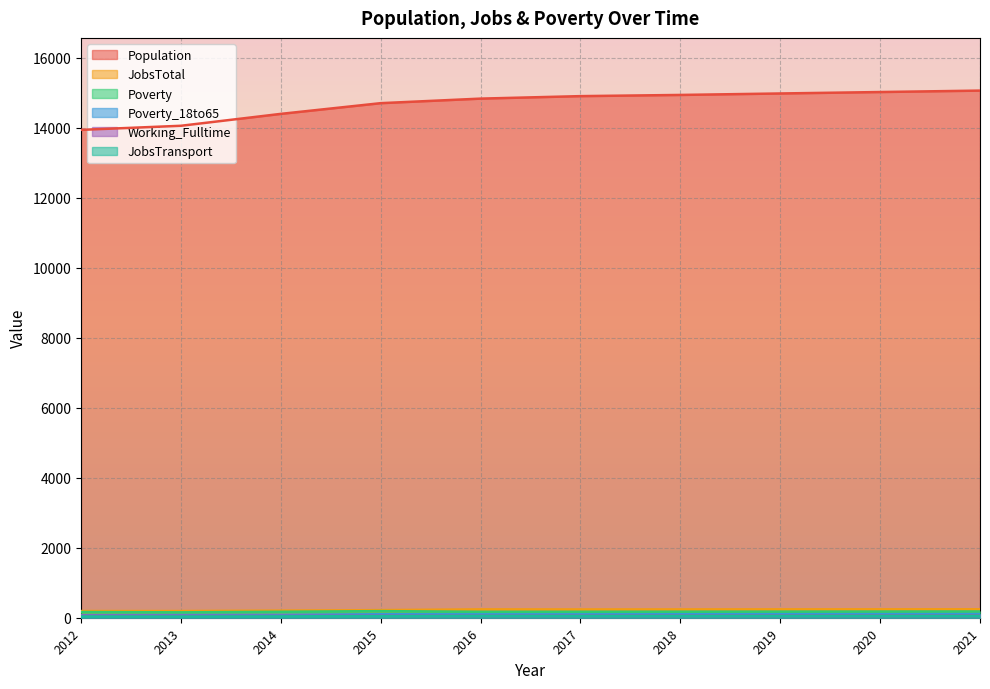

What is the minimum value shown in the chart?

35